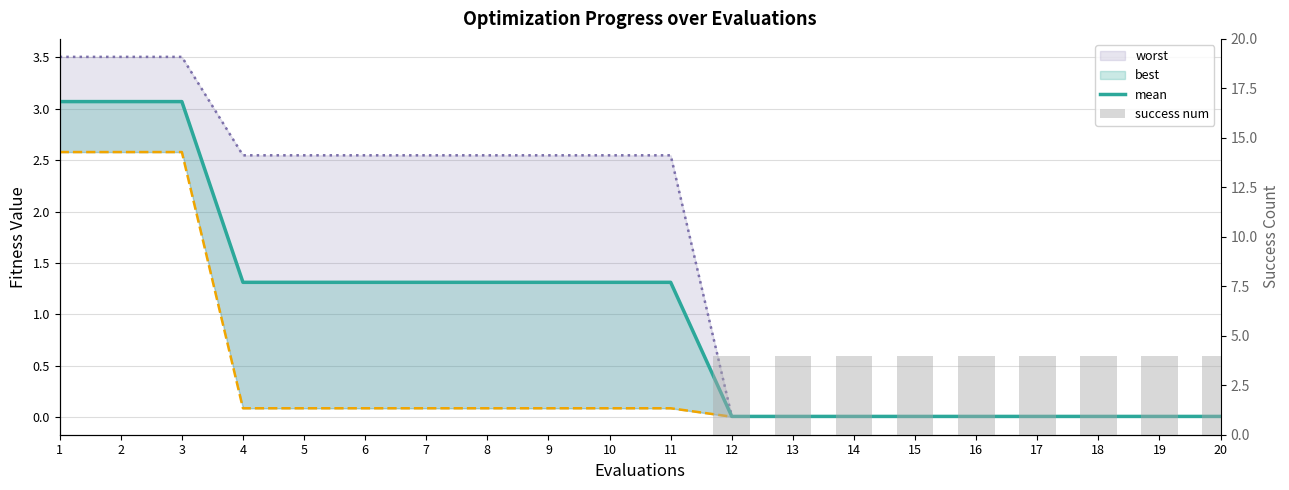

Between 13 and 17, which is larger?

13